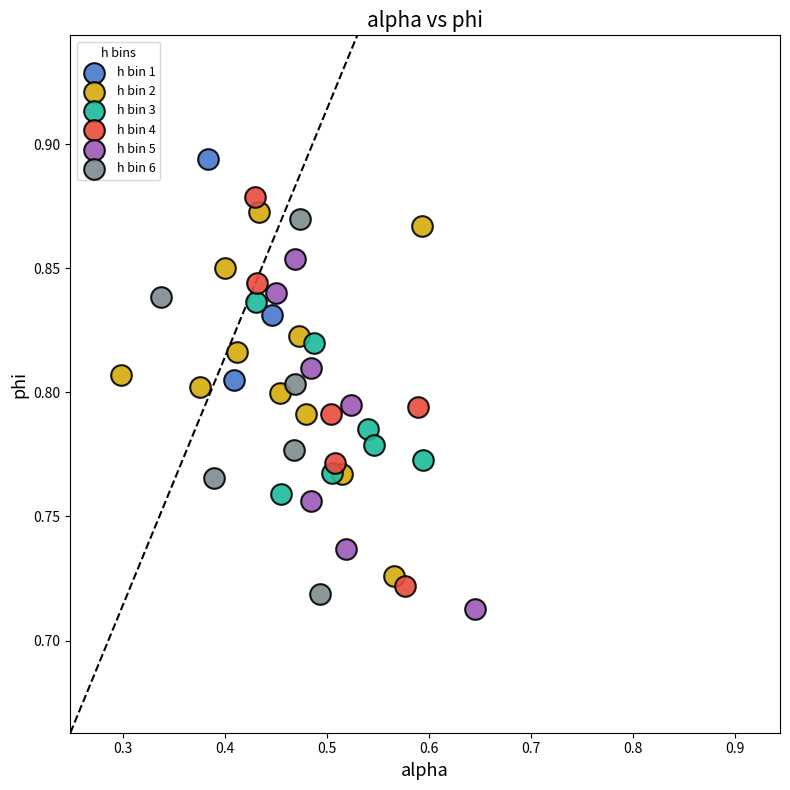

Which series reaches the minimum Y coordinate?

h bin 5